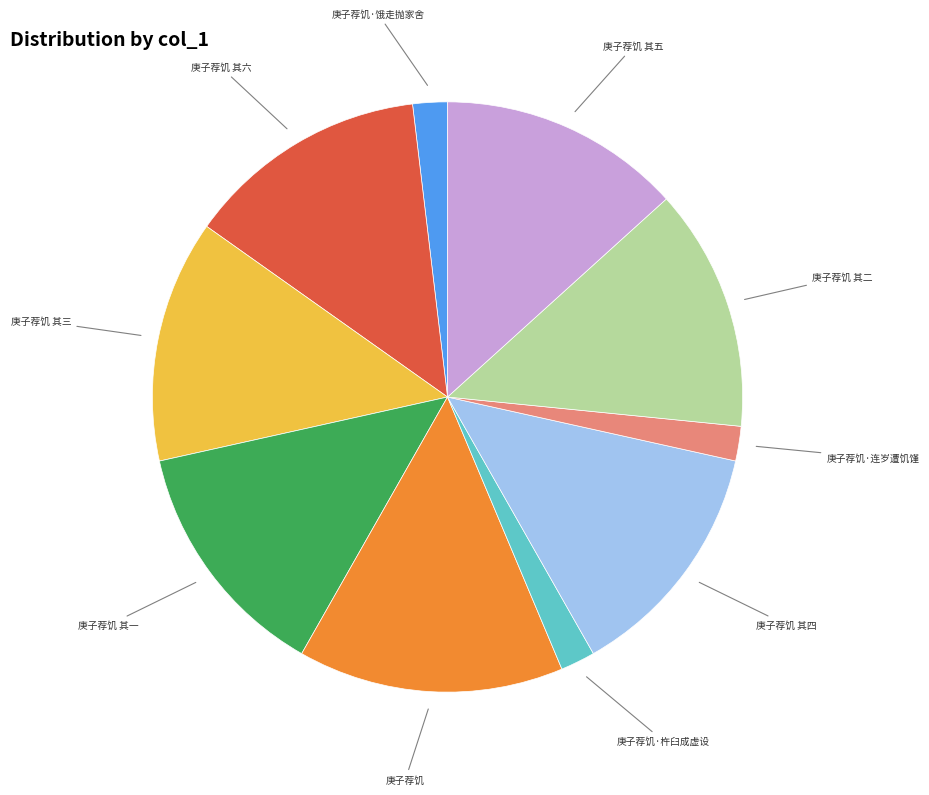

Count the number of slices in the pie.

10